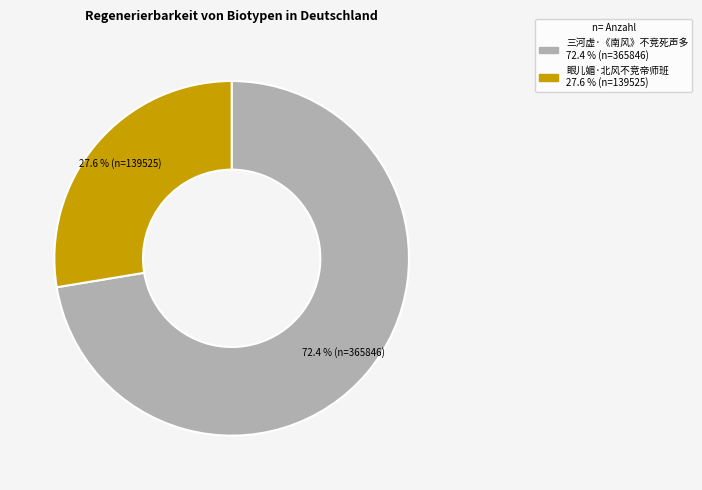

To the nearest percent, what is the average slice percentage?

50%